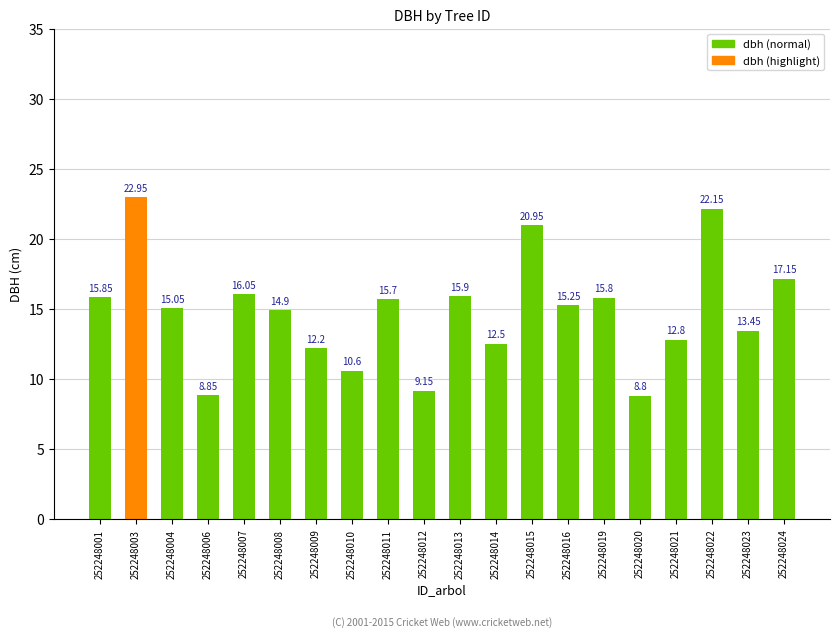

What is the difference between the maximum and second lowest values?

14.1